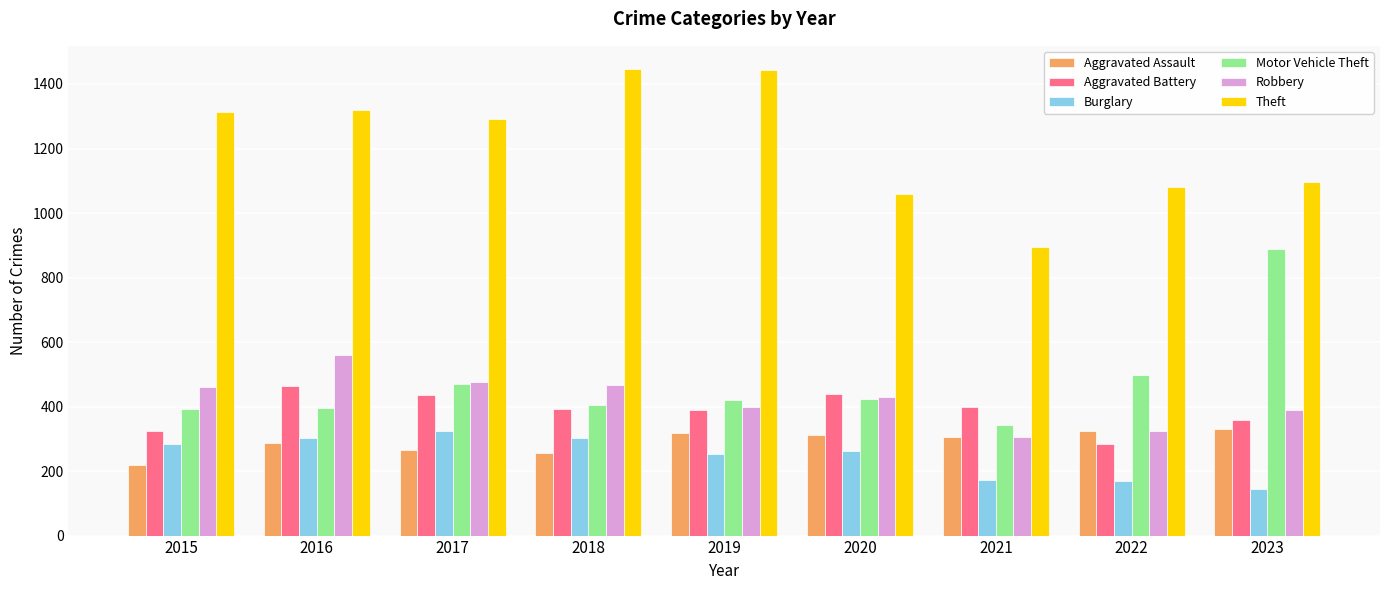

Which series changed the most between 2019 and 2023?

Motor Vehicle Theft